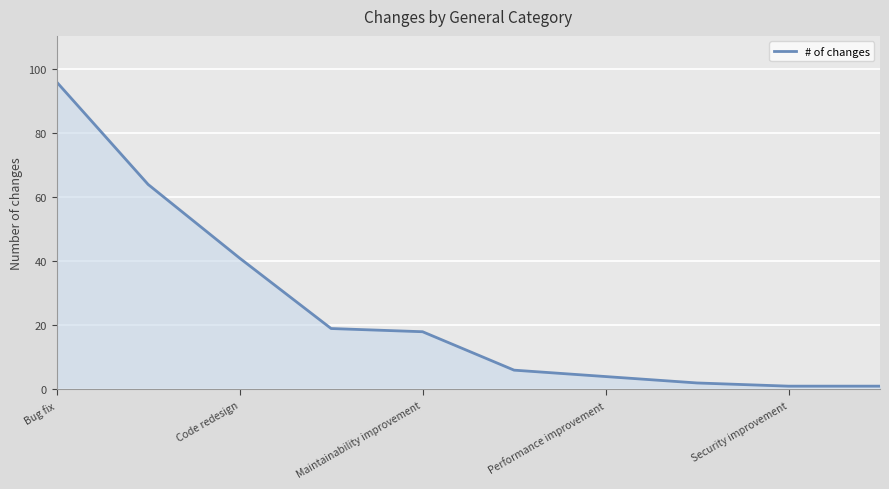

What is the difference between the maximum and minimum values?

95